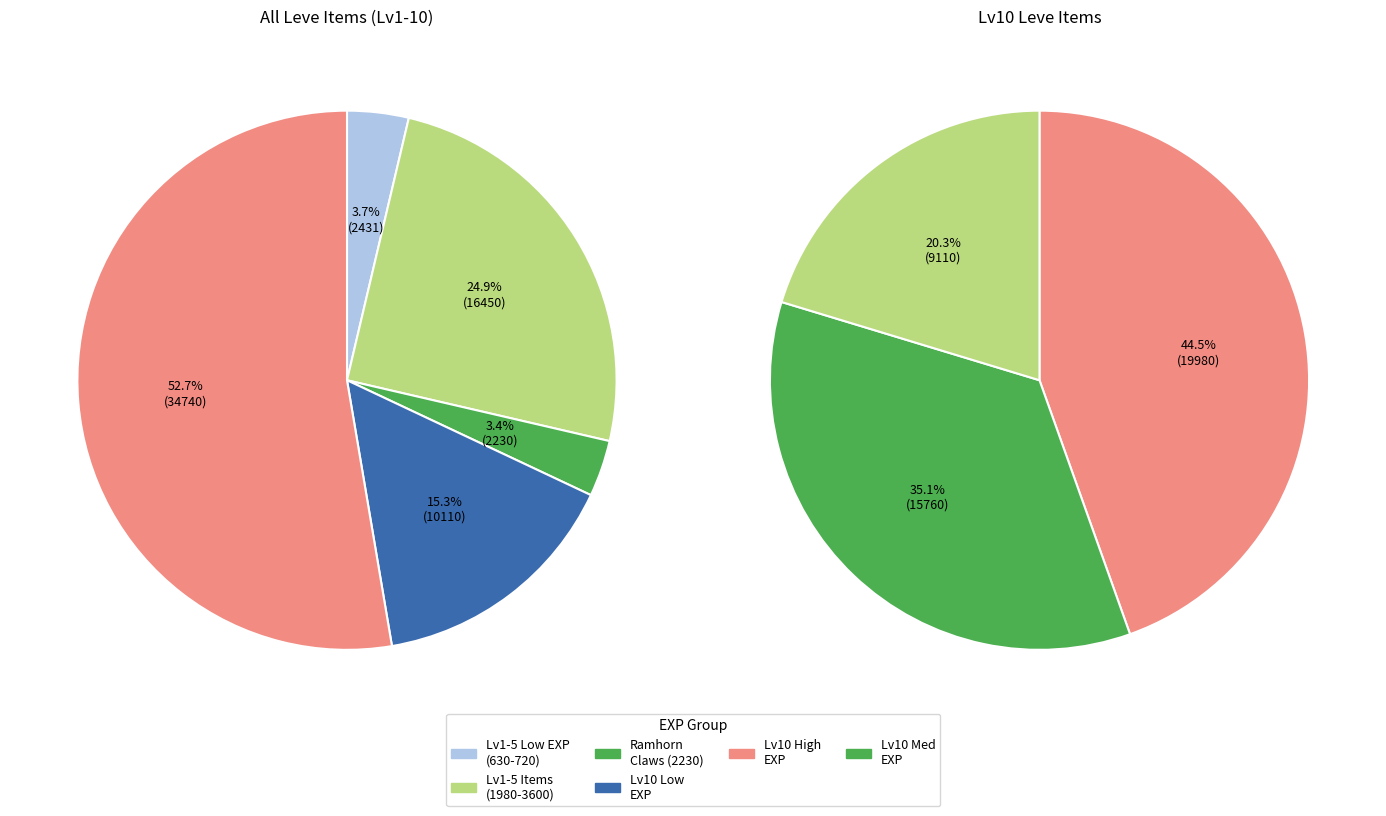

Is Copper Rings the majority of the pie?

No